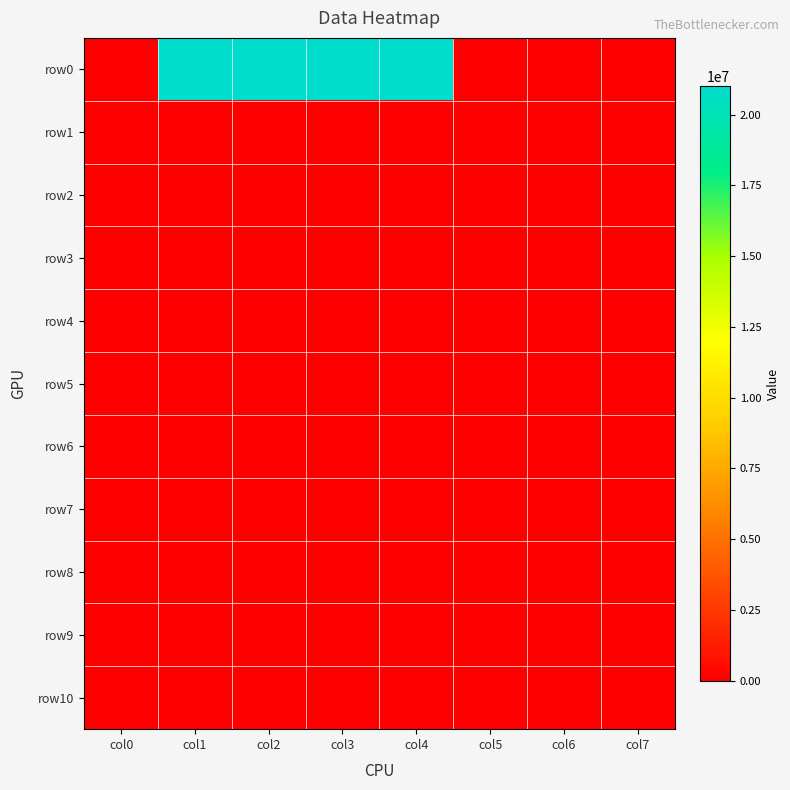

At which category does the chart reach its minimum across all series?

col0